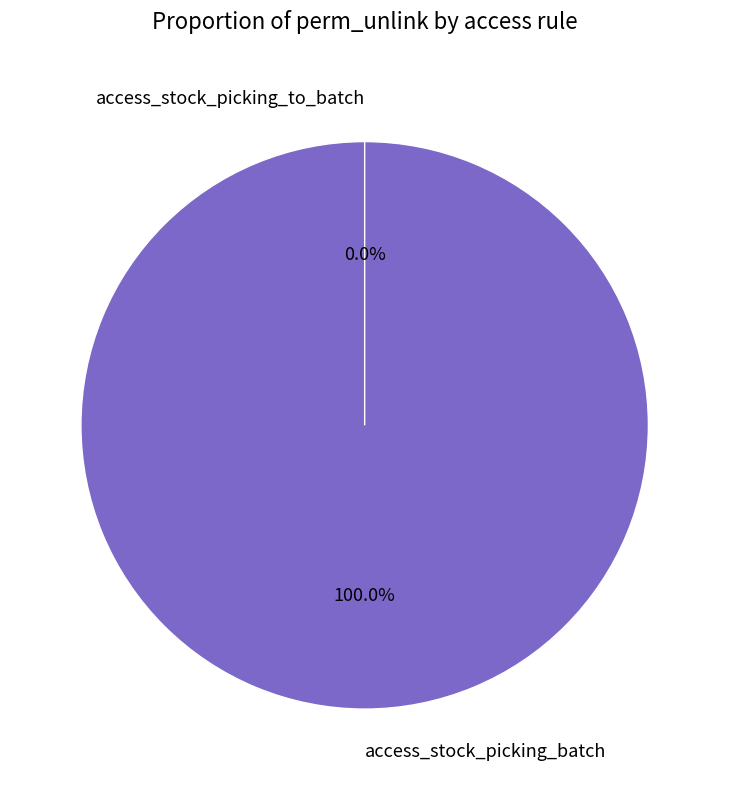

Which slice is the largest?

access_stock_picking_batch